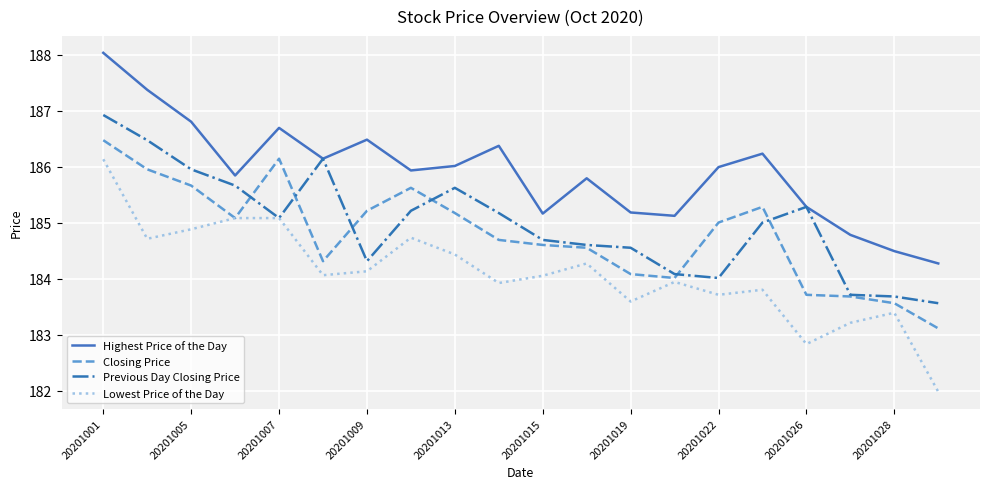

What is the highest value of the Lowest Price of the Day series?

186.1